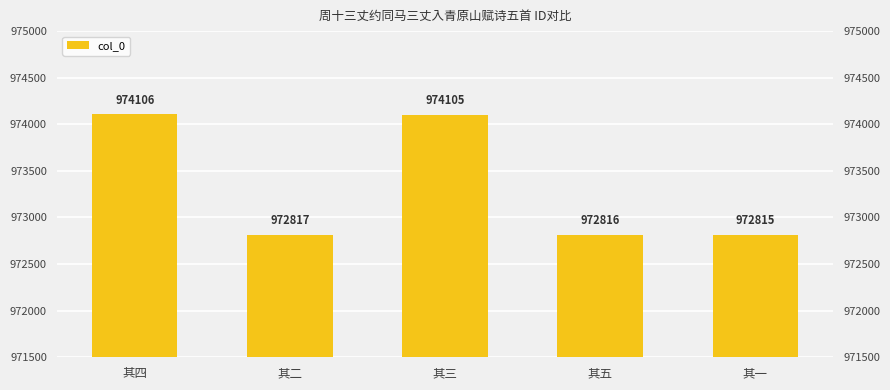

What is the approximate value at 其二, to the nearest 100?

972800